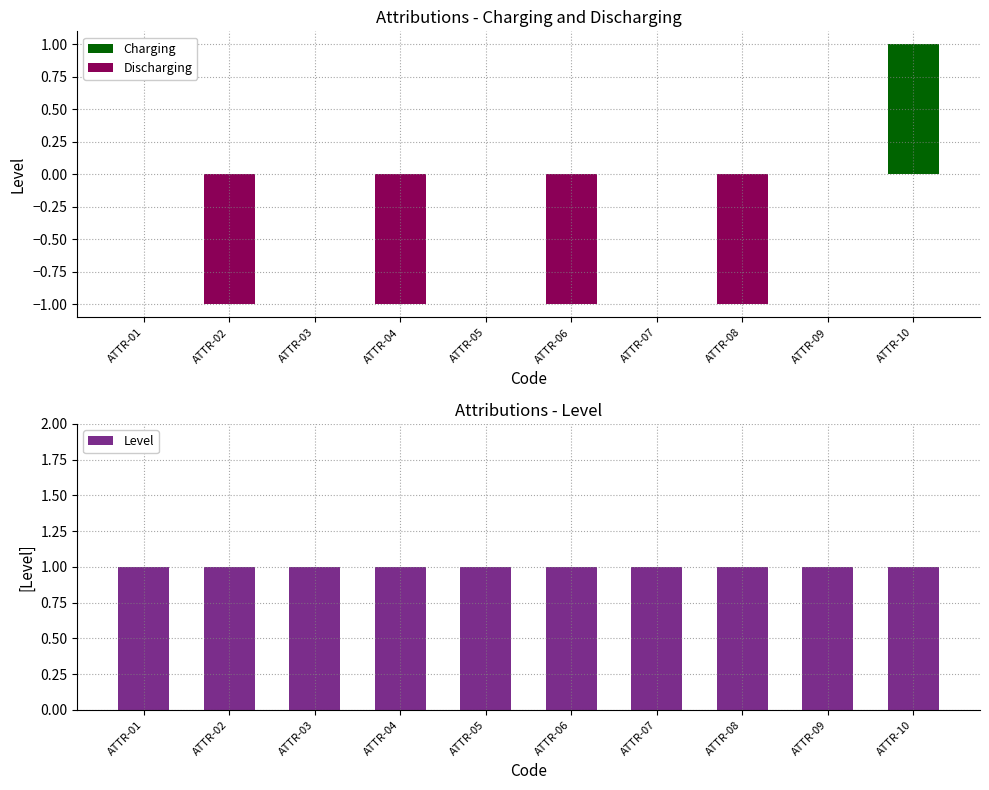

Which category has the lowest value across all series?

ATTR-02